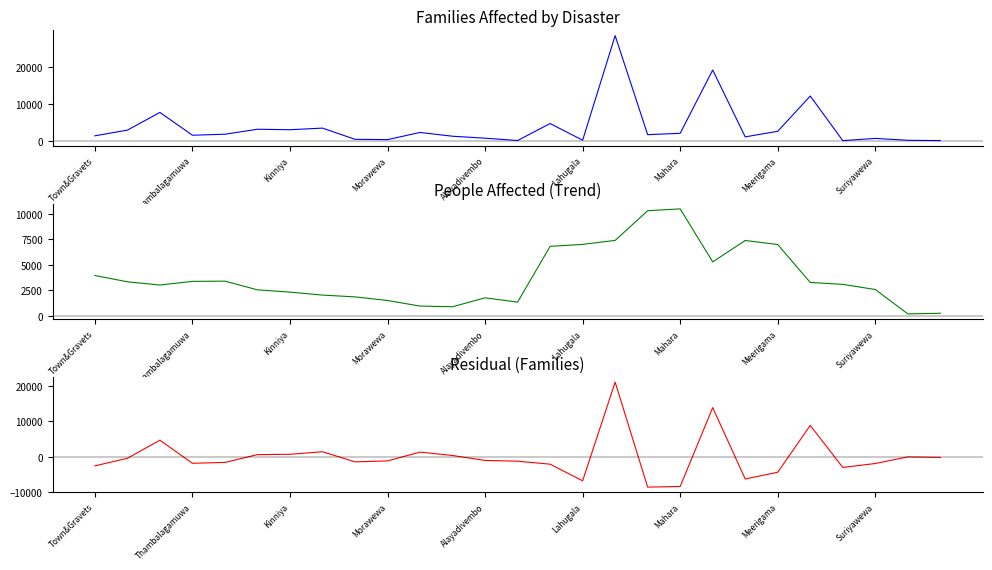

What is the sum of all Trend Component values?

103543.0